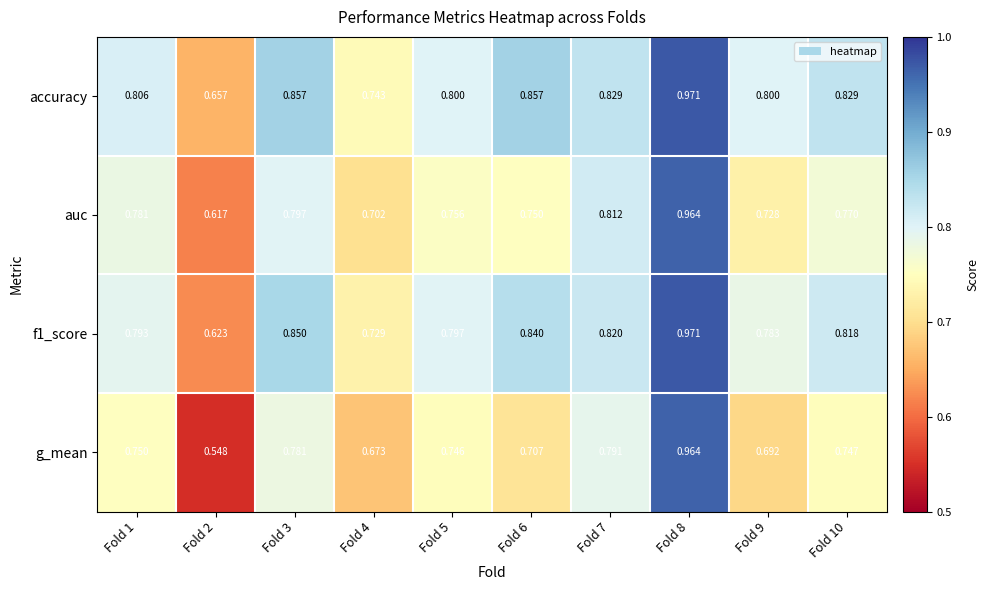

Which label corresponds to the largest value in the chart?

Fold 8